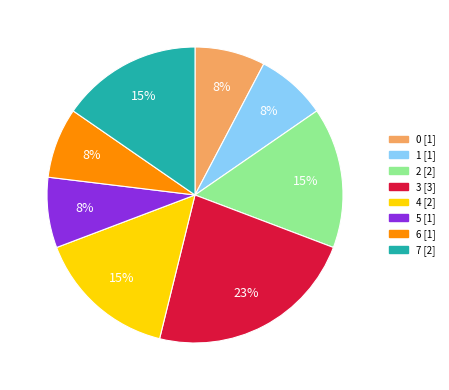

How many segments does this pie chart have?

8